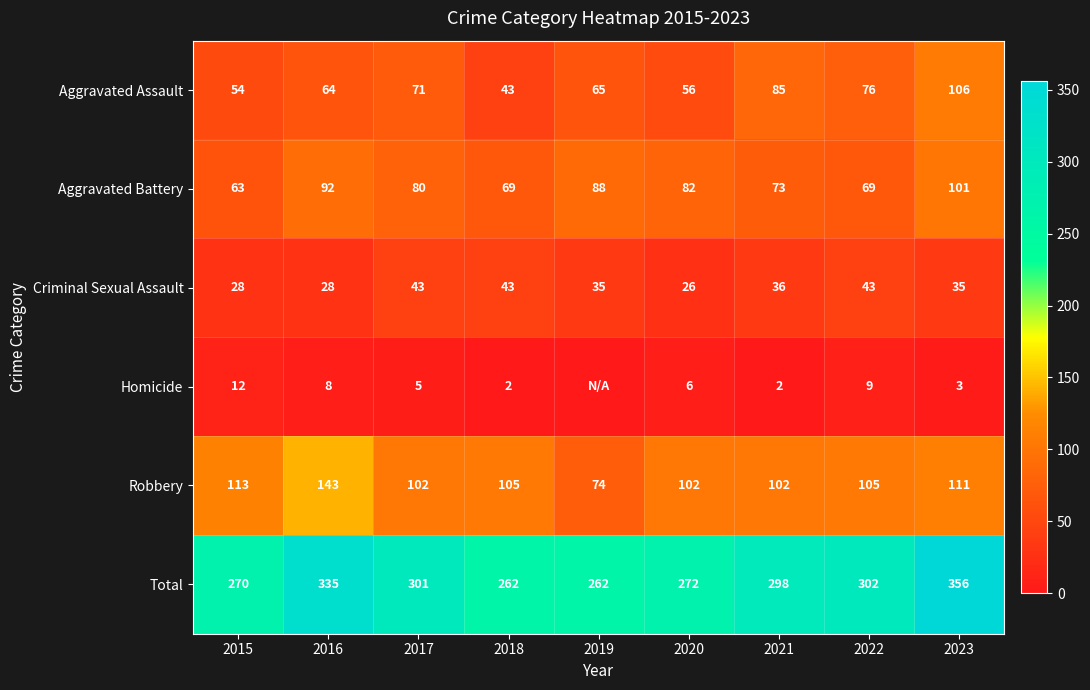

At which category does the chart reach its minimum across all series?

2019